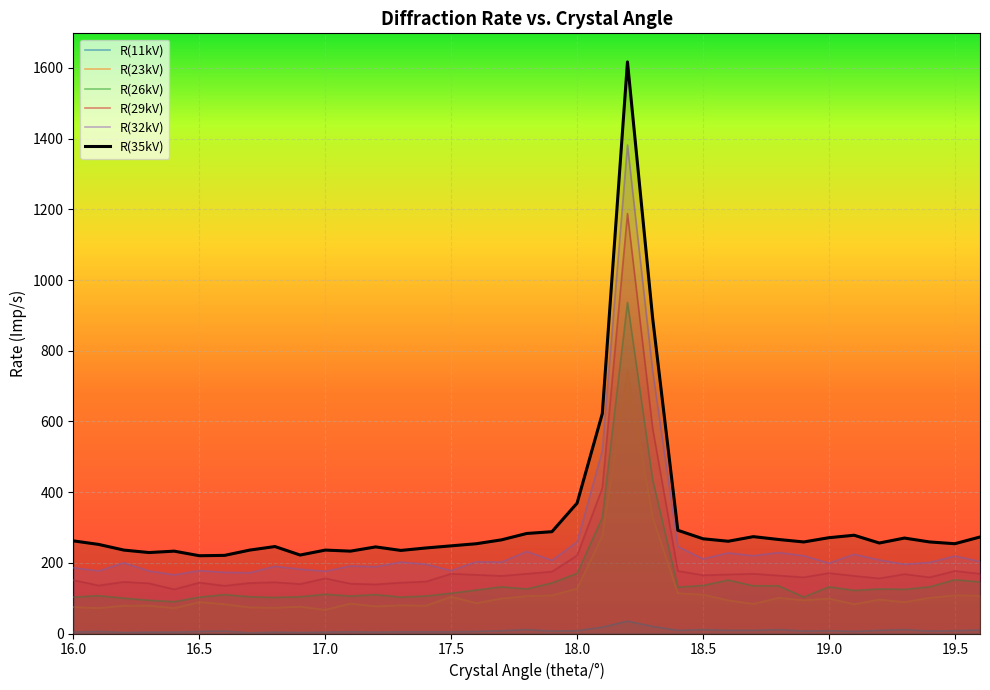

Which series has the widest spread of values?

R(35kV)